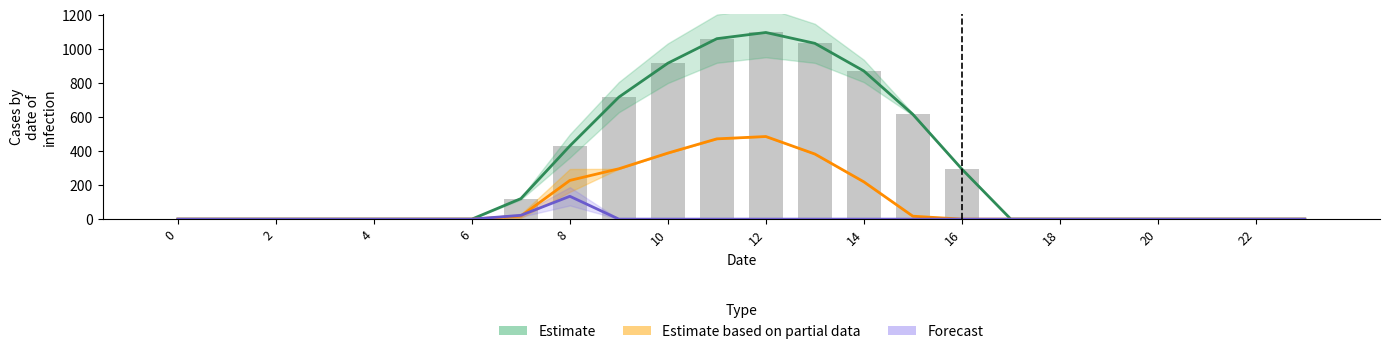

Reading right to left, transcribe all the data shown in this chart.

series_0: 23=0.0	22=0.0	21=0.0	20=0.0	19=0.0	18=0.0	17=0.0	16=294.5	15=615.9	14=870.6	13=1032.9	12=1096.7	11=1060.3	10=916.2	9=716.9	8=430.3	7=120.6	6=0.0	5=0.0	4=0.0	3=0.0	2=0.0	1=0.0	0=0.0
series_1: 23=0.0	22=0.0	21=0.0	20=0.0	19=0.0	18=0.0	17=0.0	16=0.0	15=17.3	14=219.2	13=382.7	12=485.4	11=471.7	10=388.1	9=295.9	8=227.5	7=17.7	6=0.0	5=0.0	4=0.0	3=0.0	2=0.0	1=0.0	0=0.0
series_2: 23=0.0	22=0.0	21=0.0	20=0.0	19=0.0	18=0.0	17=0.0	16=0.0	15=0.0	14=0.0	13=0.0	12=0.0	11=0.0	10=0.0	9=0.0	8=134.2	7=22.3	6=0.0	5=0.0	4=0.0	3=0.0	2=0.0	1=0.0	0=0.0